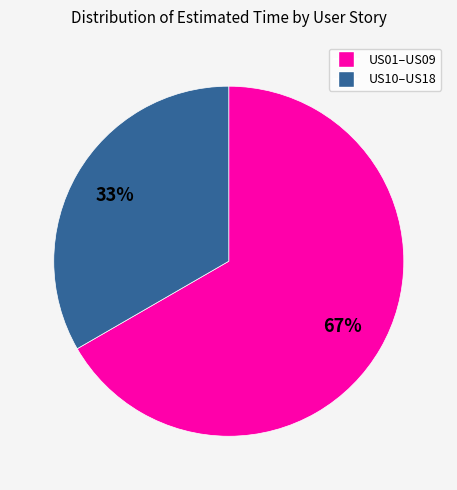

Does any single category account for the majority?

Yes